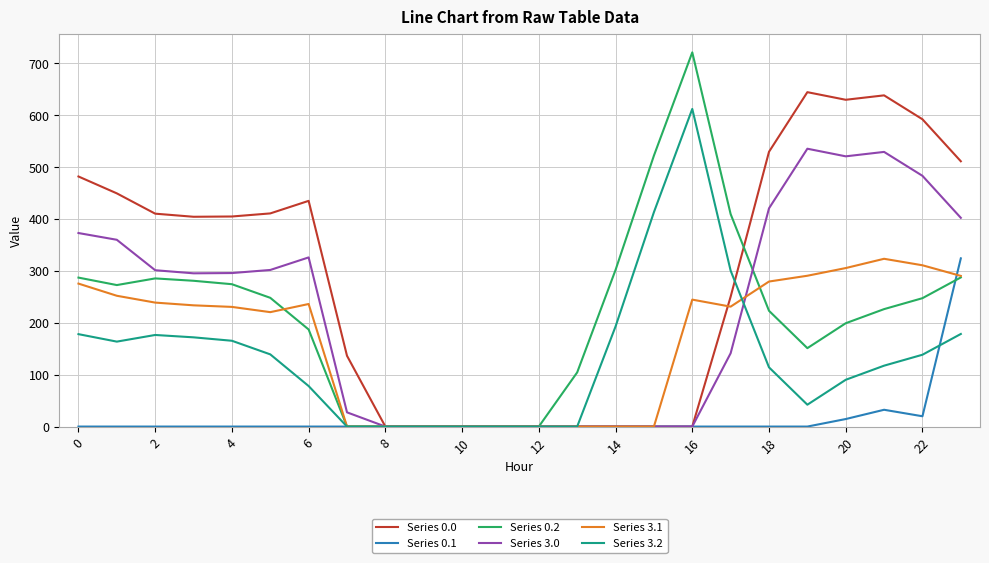

What is the maximum value shown in the chart?

721.2